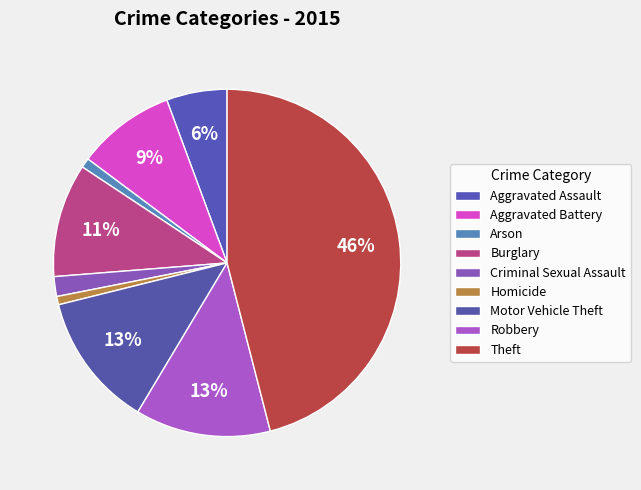

Count the number of slices in the pie.

9